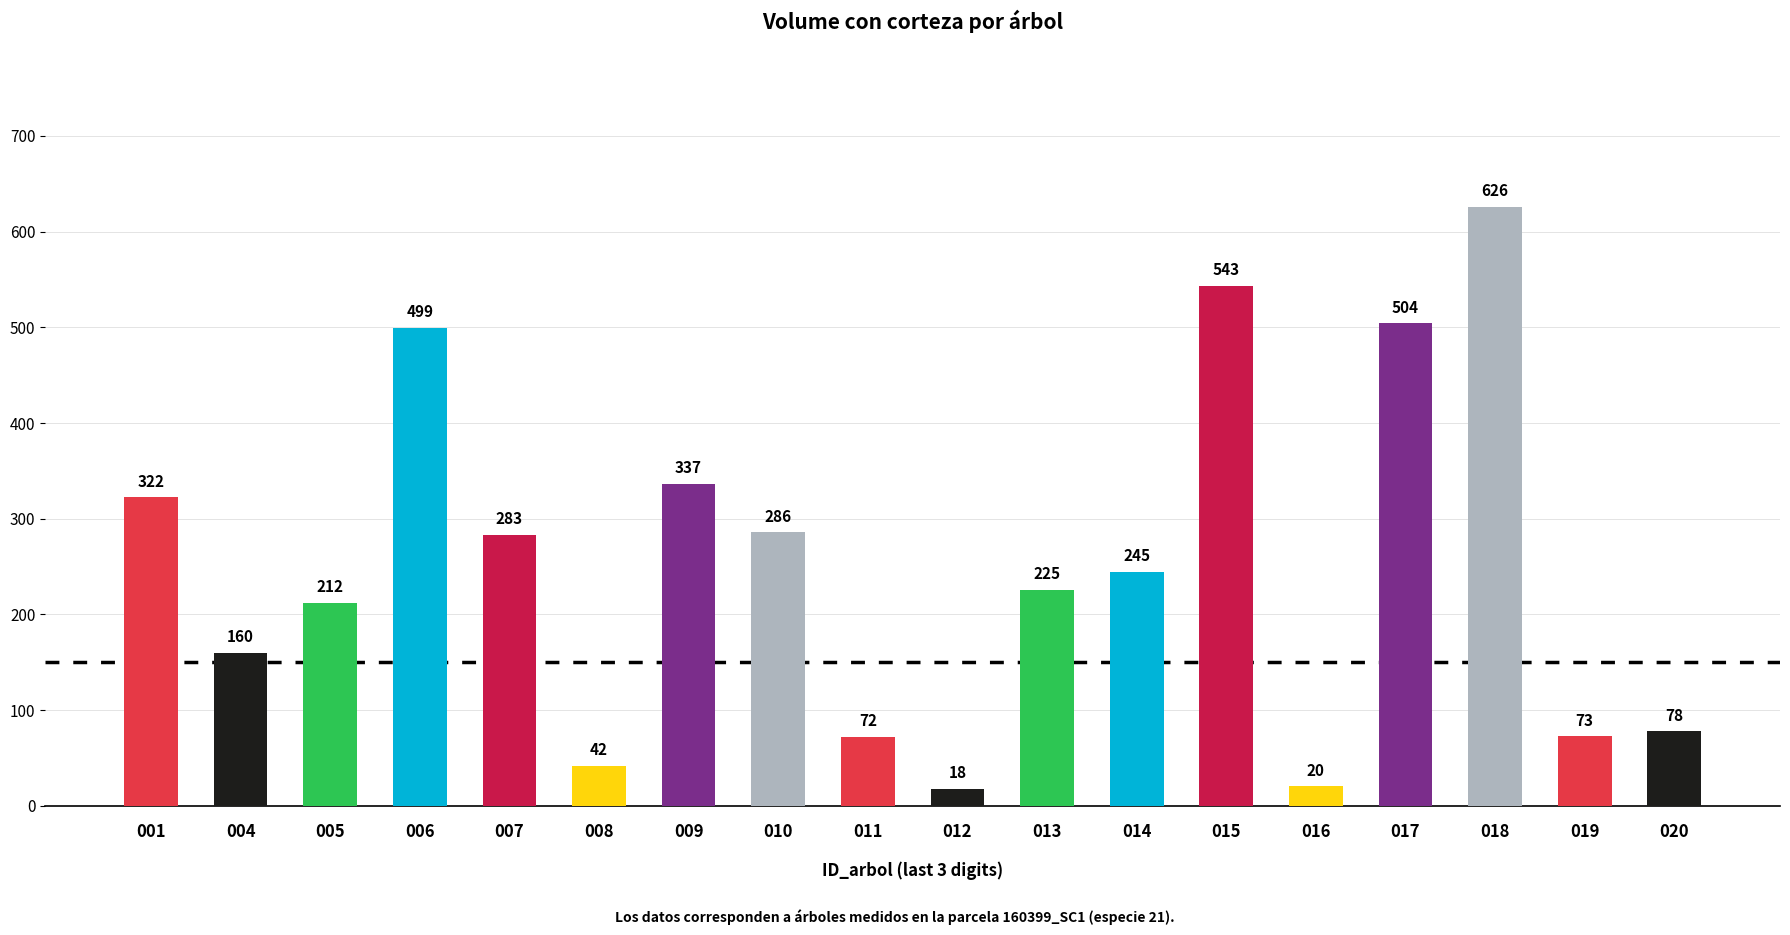

Are the bars horizontal?

No